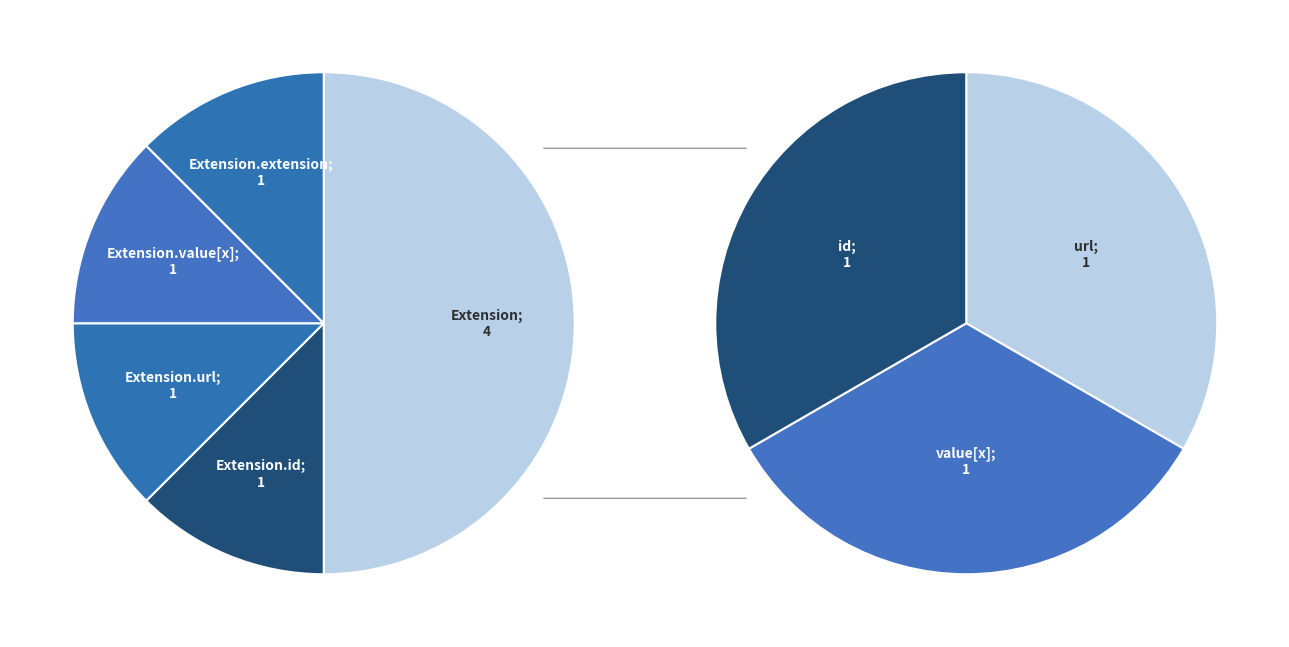

Is it true that Extension is 1% of the pie?

False